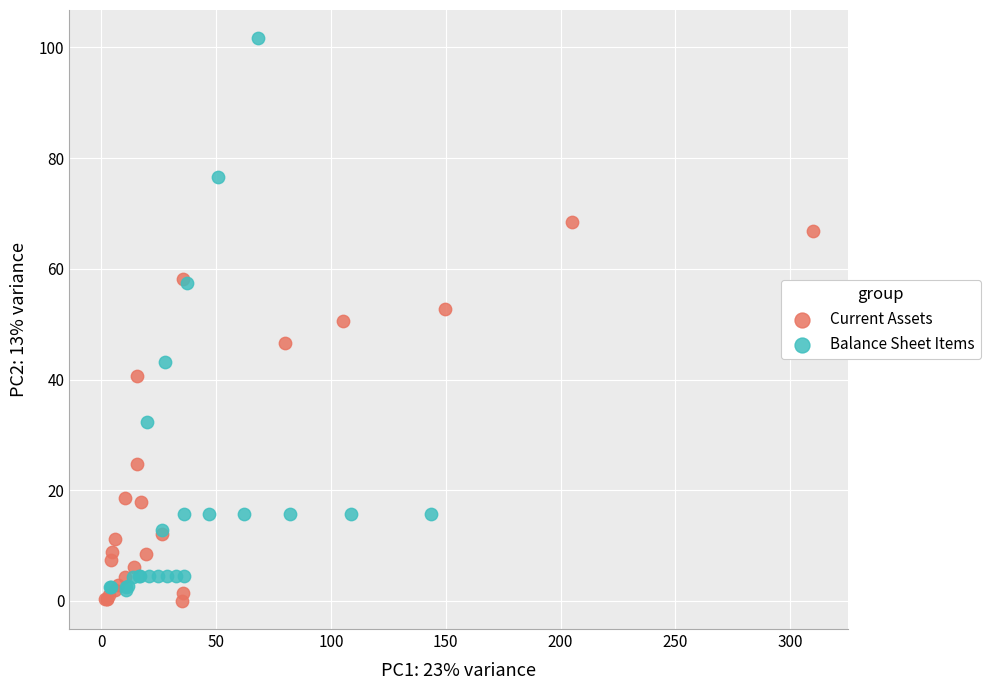

Which series has the largest Y range (max minus min)?

Balance Sheet Items